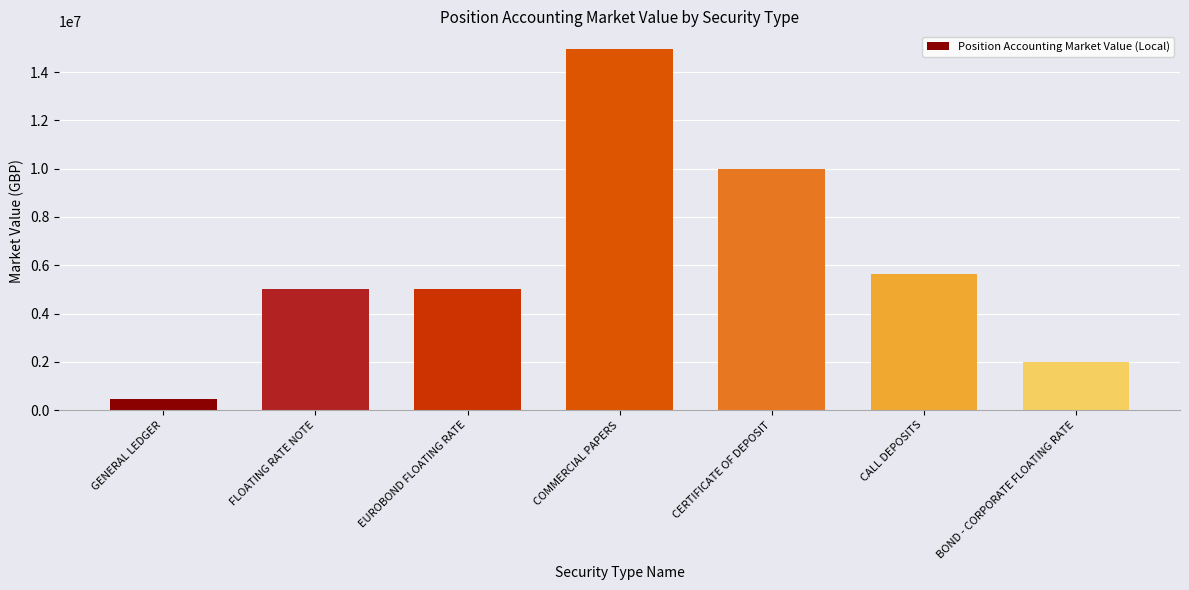

Does the chart contain any negative values?

No